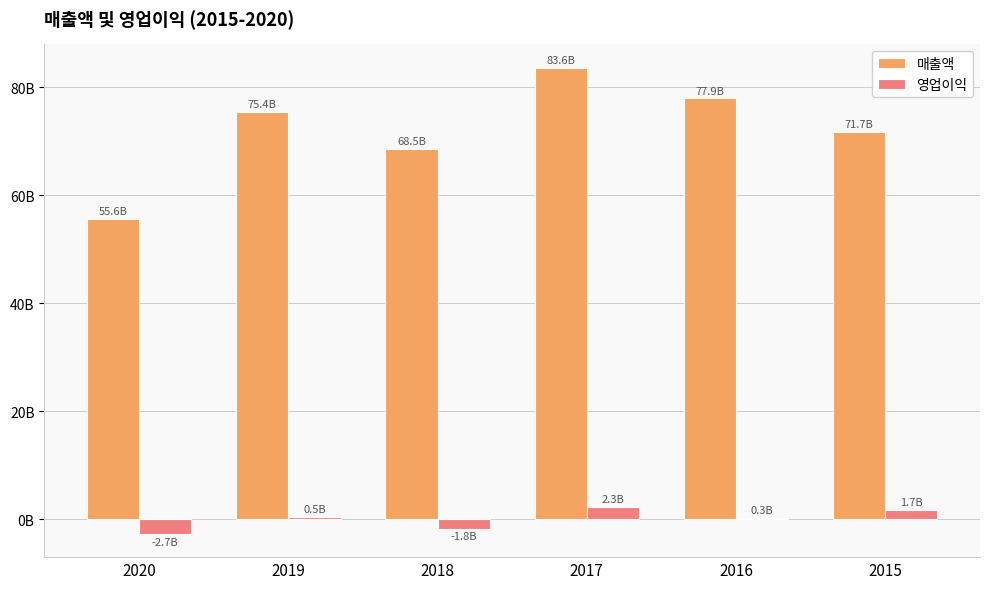

Does the chart contain stacked bars?

No